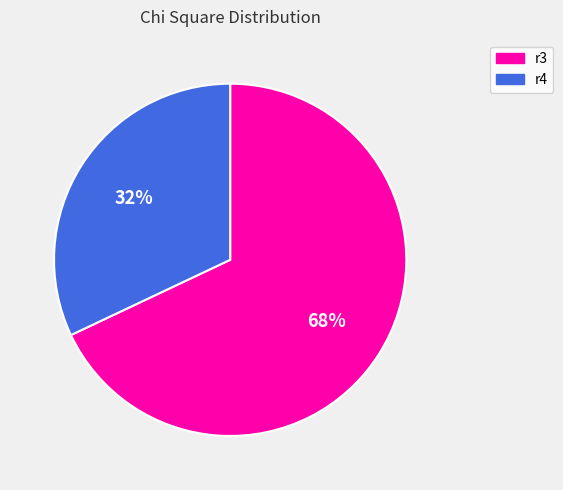

What is the ratio of the value at r4 to the value at r3?

0.5